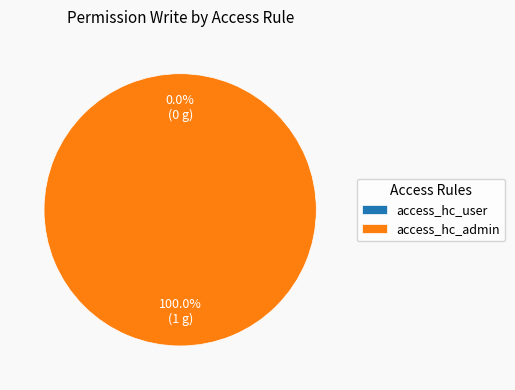

To the nearest percent, what is the difference between the largest and smallest slice percentages?

100%